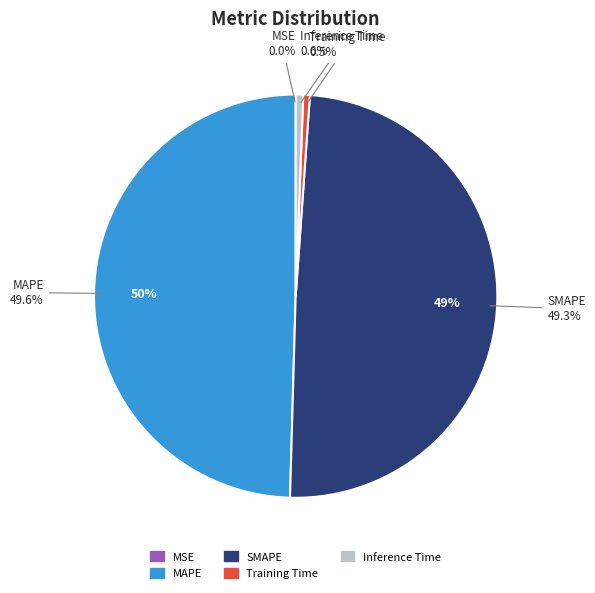

Combined, do Training Time and Inference Time account for over 50%?

No